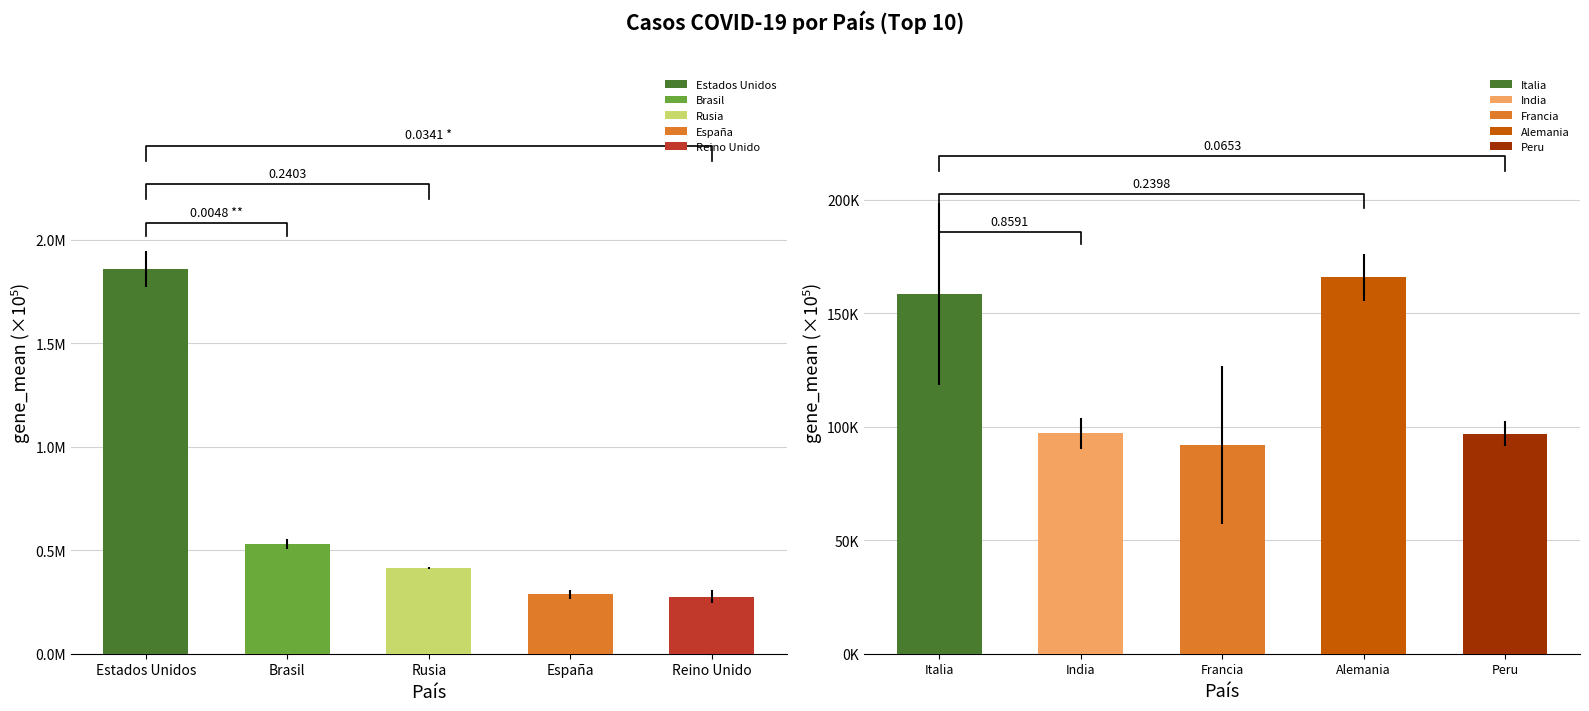

Is it true that muertes equals 40303 at activos?

False